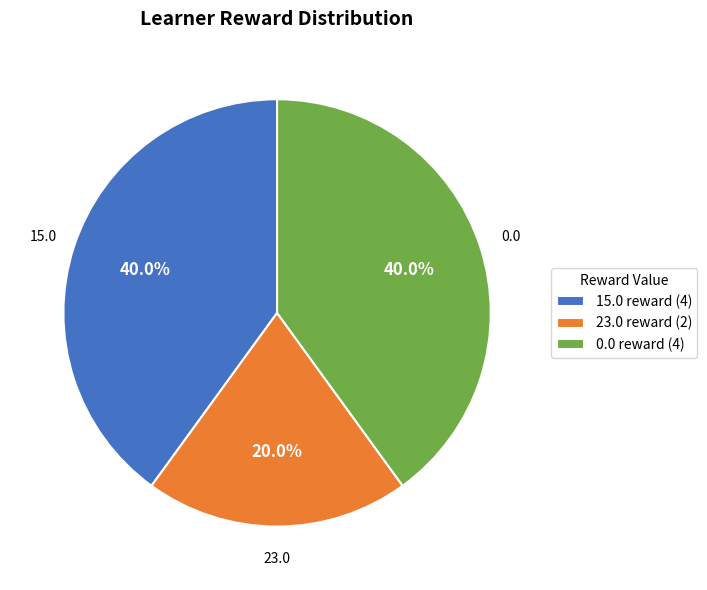

Is there any slice that represents more than half of the pie?

No